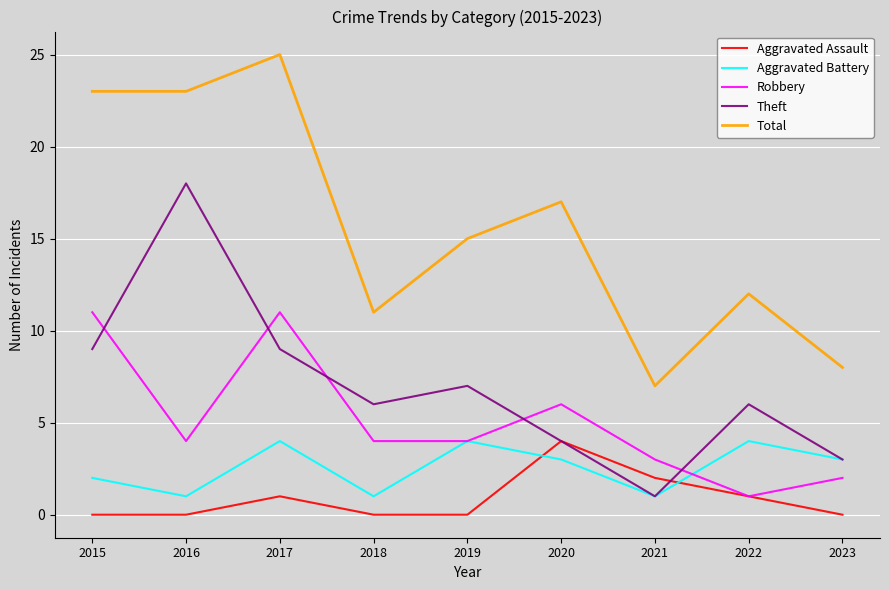

Where do Aggravated Battery and Aggravated Assault first cross each other?

2019 and 2020